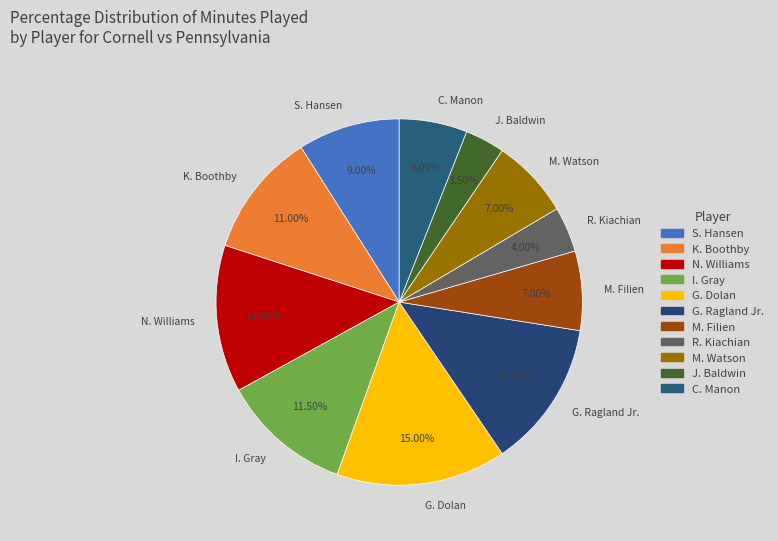

Between G. Dolan and N. Williams, which is larger?

G. Dolan